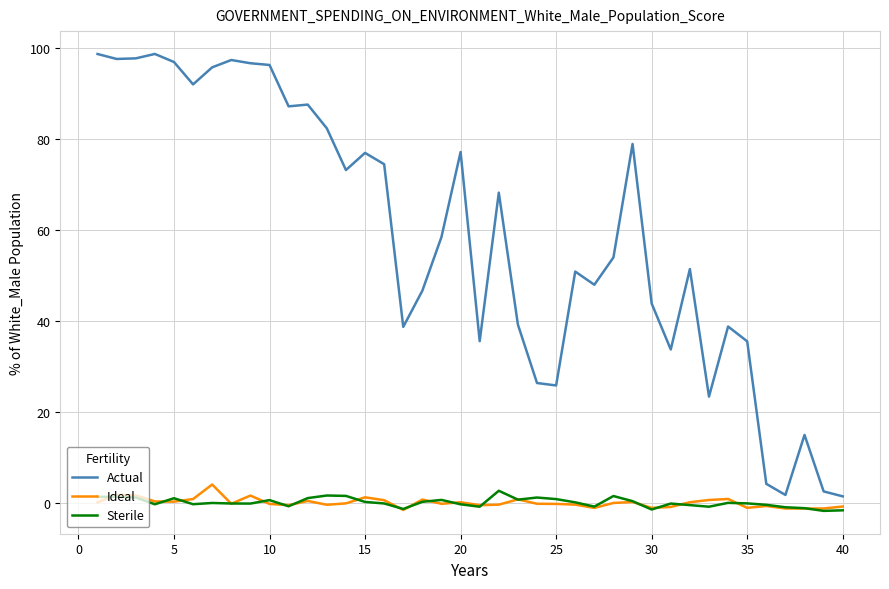

Which series has the largest range (max minus min)?

Actual